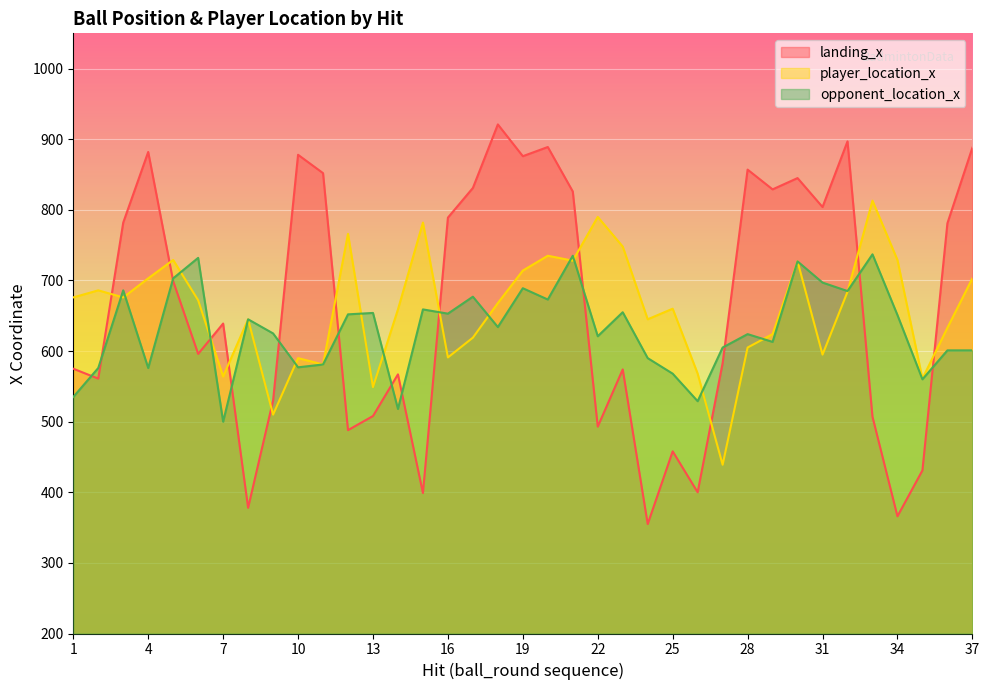

What is the difference between the maximum and minimum values in the landing_x series?

566